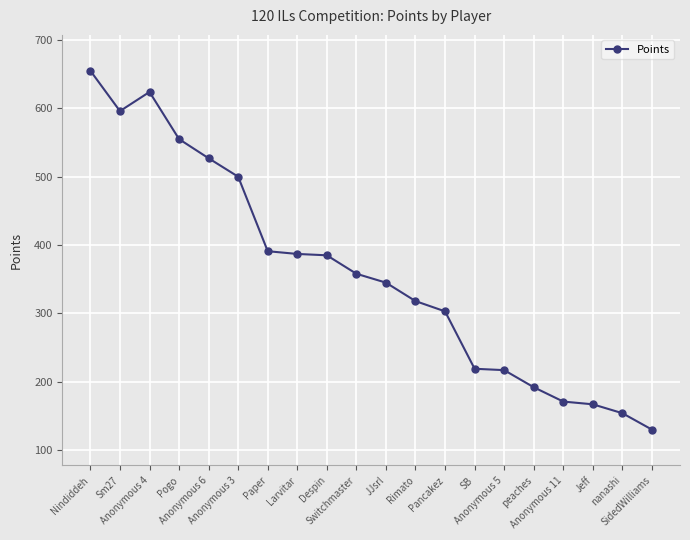

Which category has the highest value across all series?

Nindiddeh